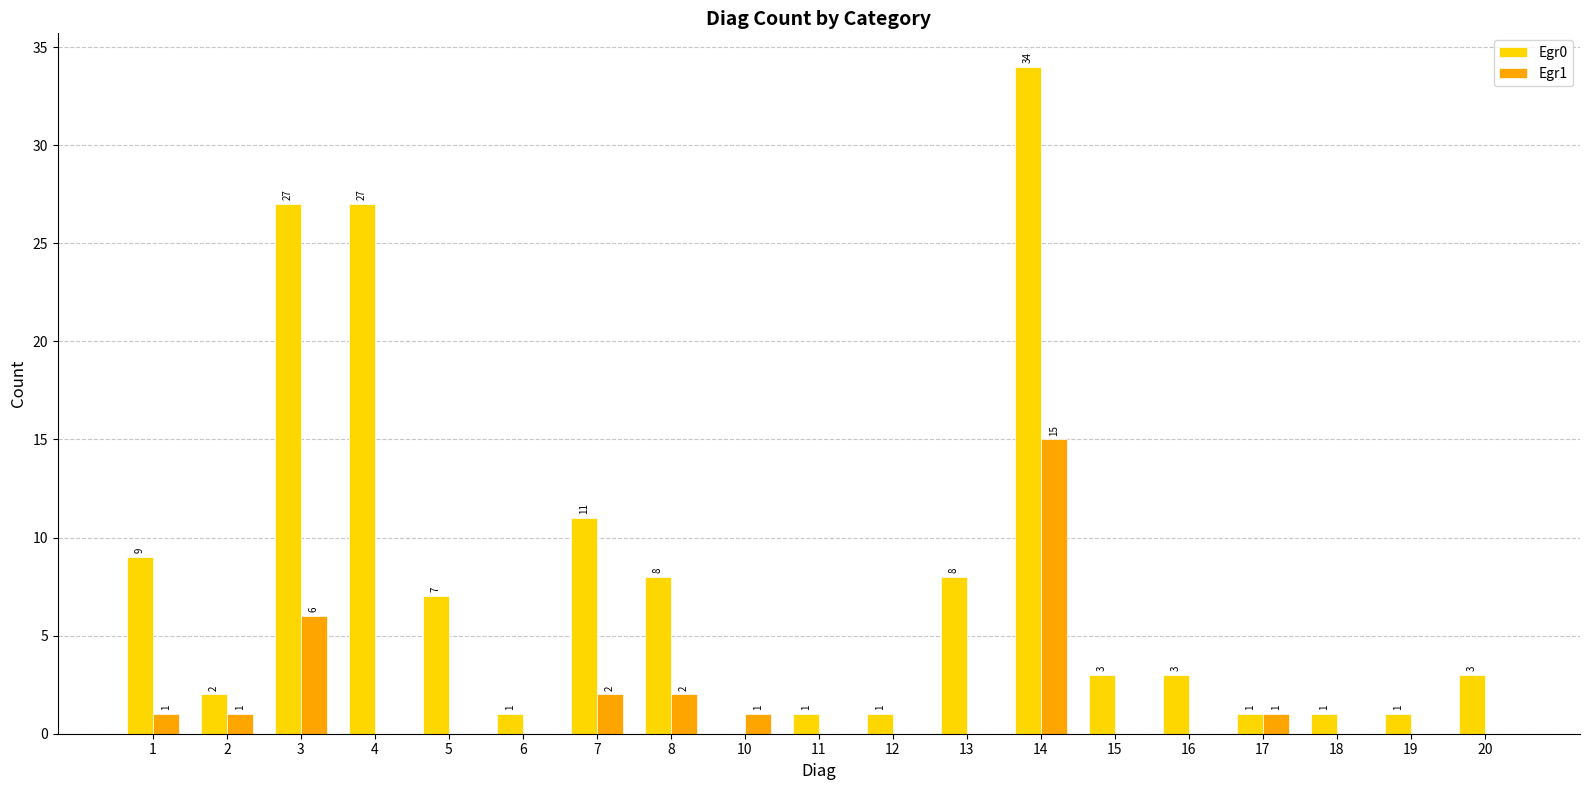

How many categories are shown in the chart?

19